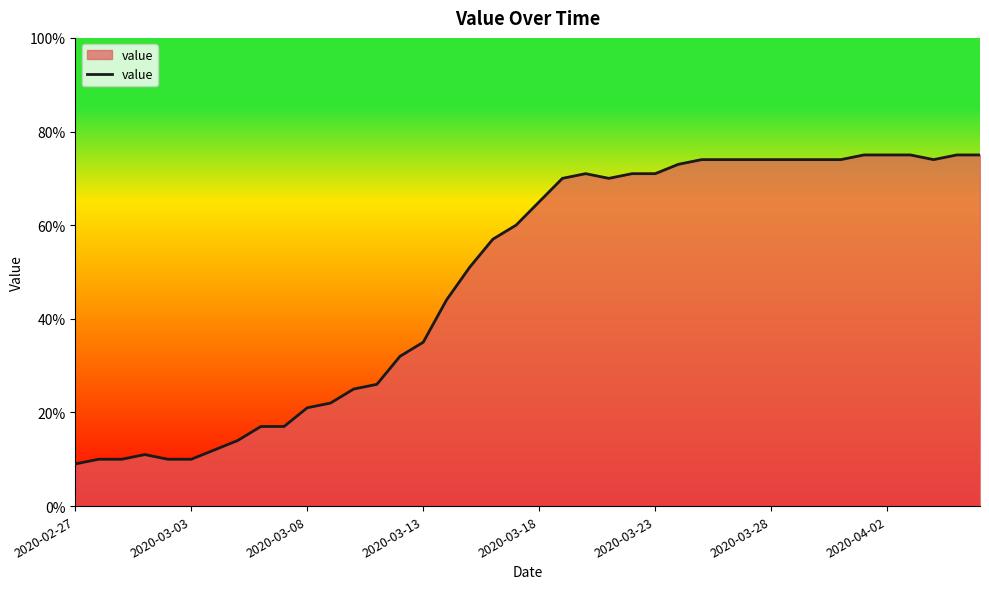

What is the difference between the maximum and minimum values?

66